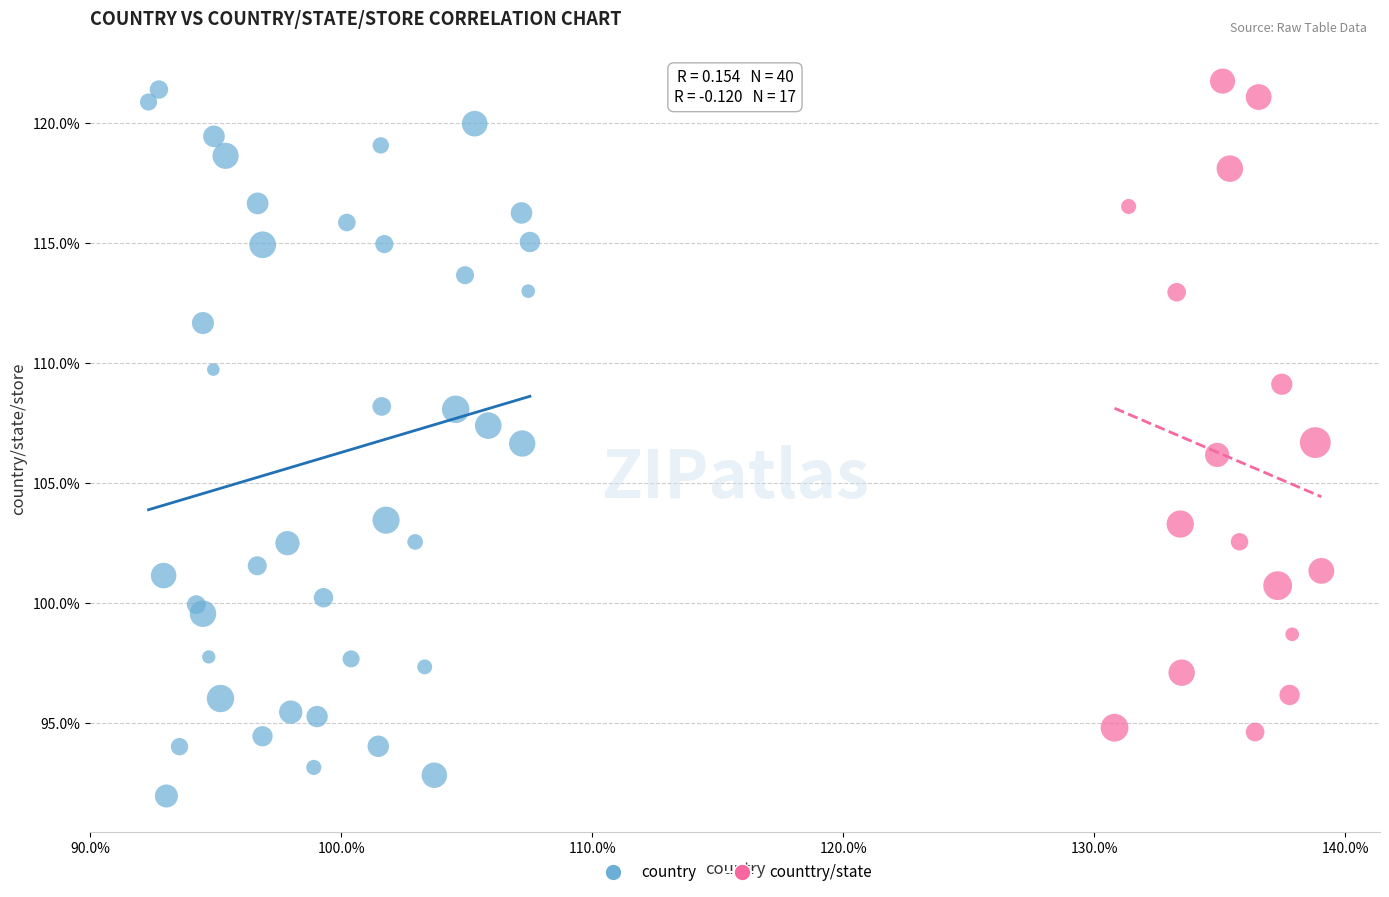

Which series has the widest spread of Y values?

country